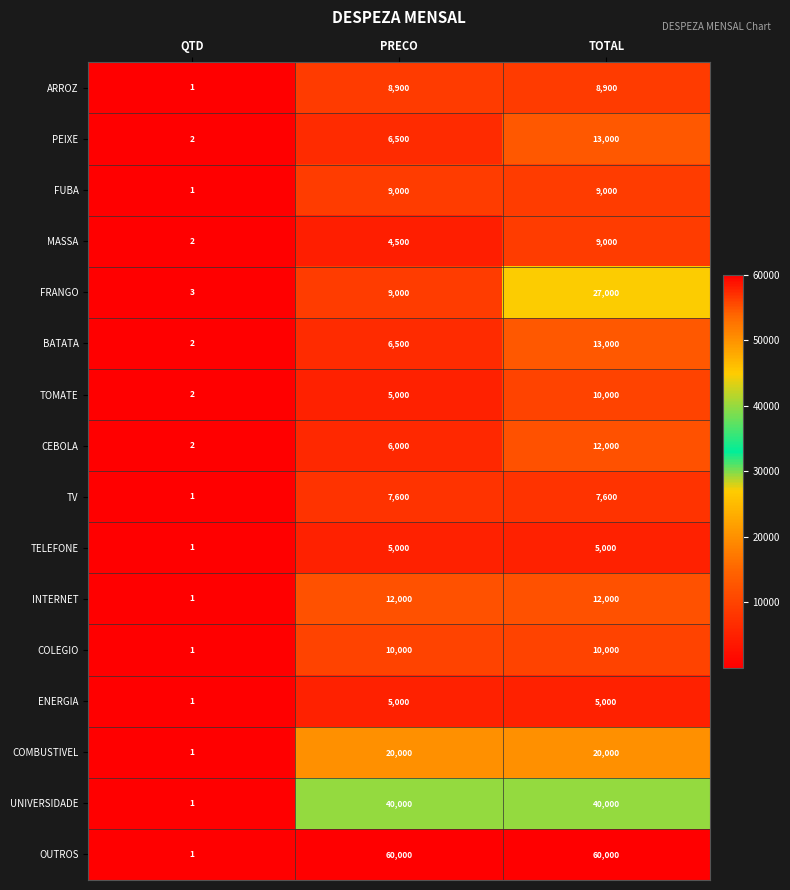

At how many categories does at least one series exceed 19946?

2